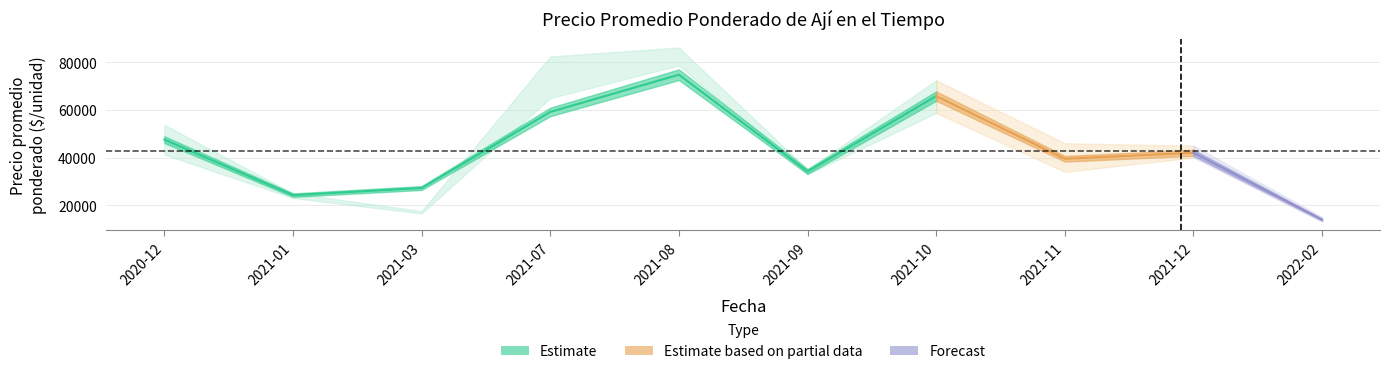

What is the sum of the Precio maximo values at 2021-11 and 2021-01?

71000